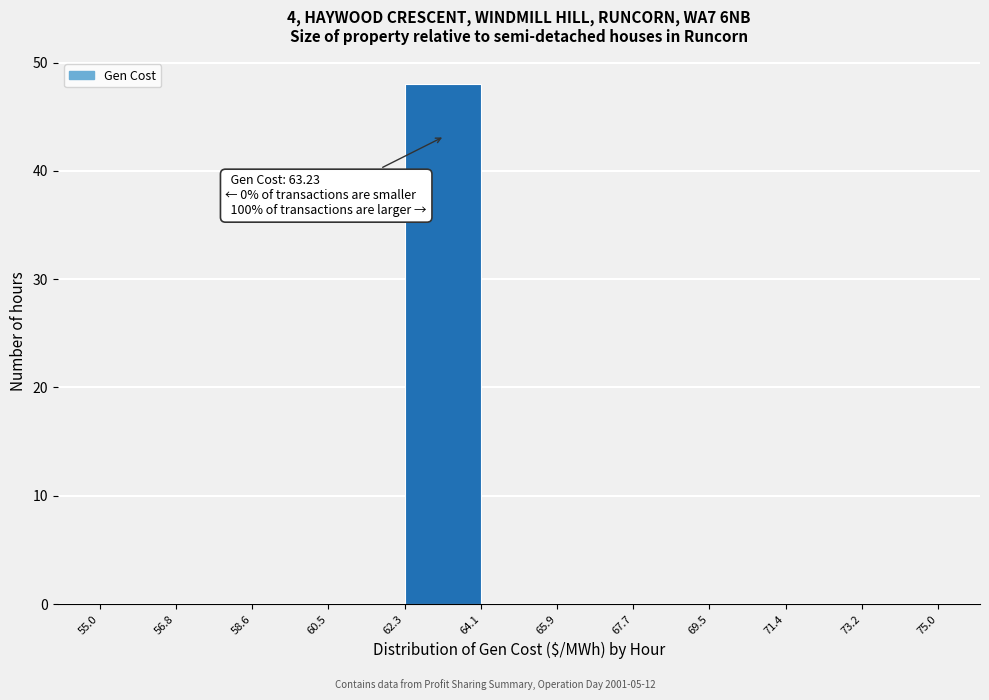

Which range on the x-axis has the tallest bar?

62.3 to 64.1